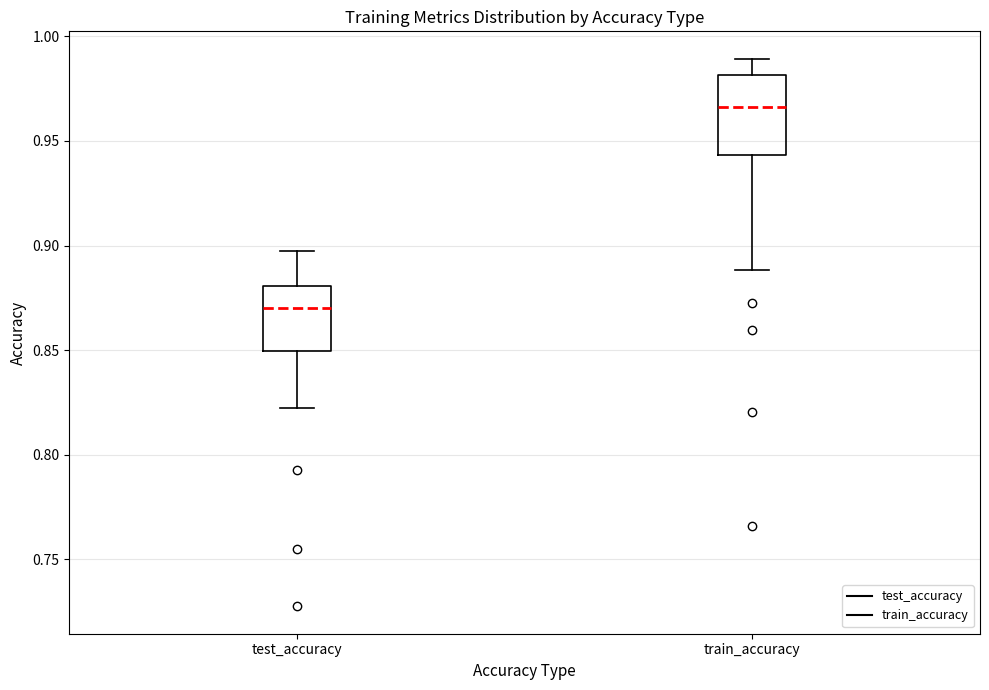

Where is the lower edge of the box for test_accuracy on the y-axis? The values are not printed on the chart, so give them approximately, as read against the axis.

0.850